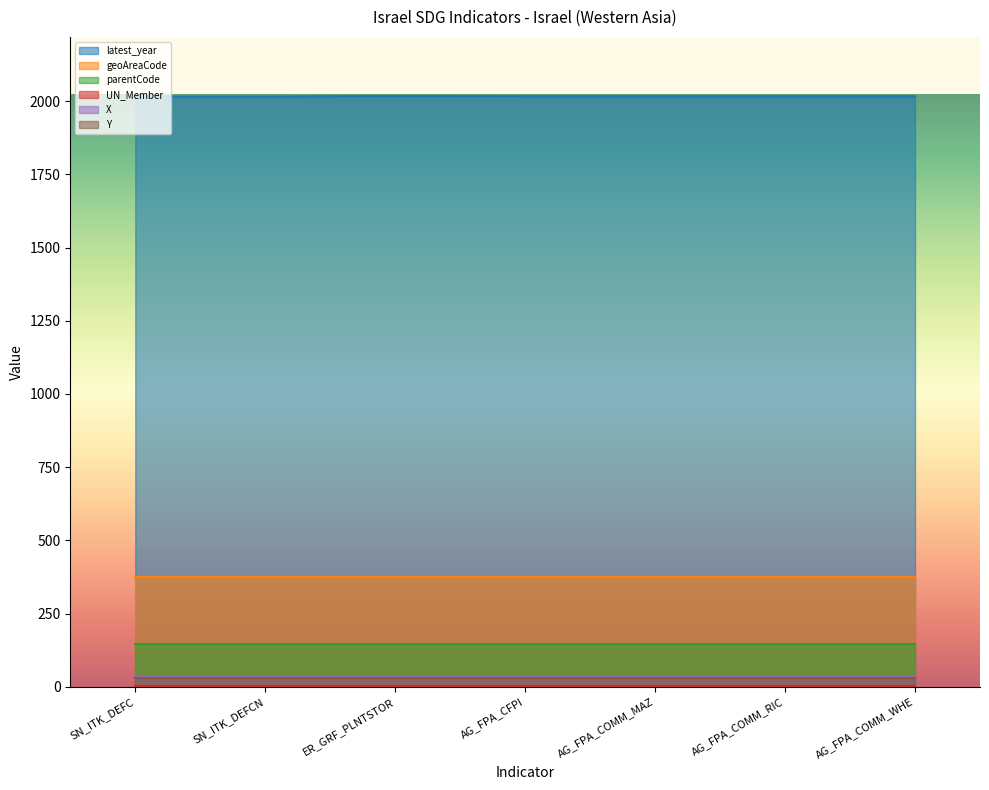

Where is the first local maximum for latest_year?

ER_GRF_PLNTSTOR